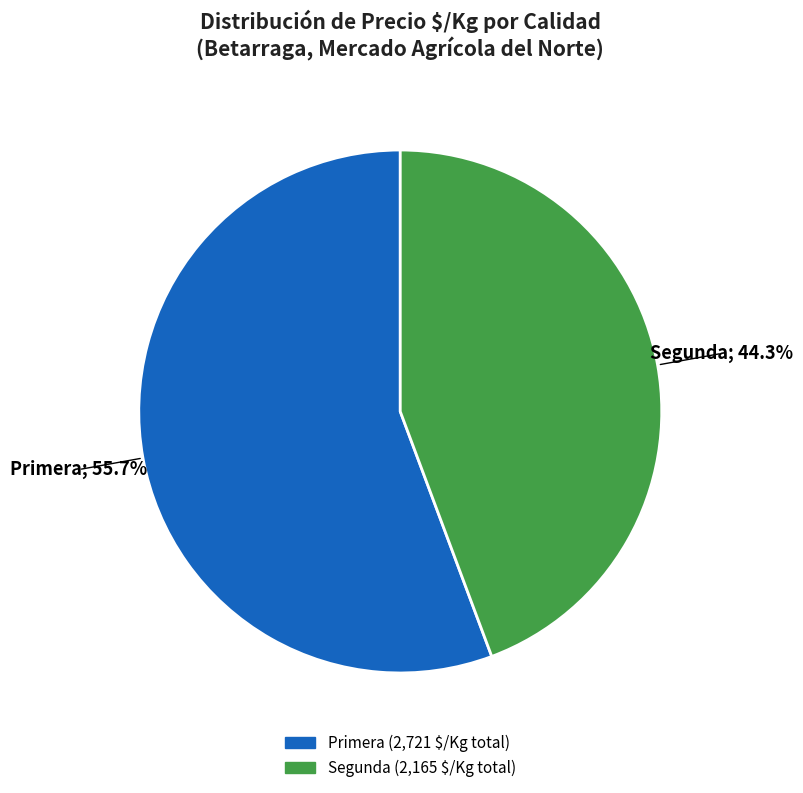

What is the total percentage of Segunda and Primera?

100.0%